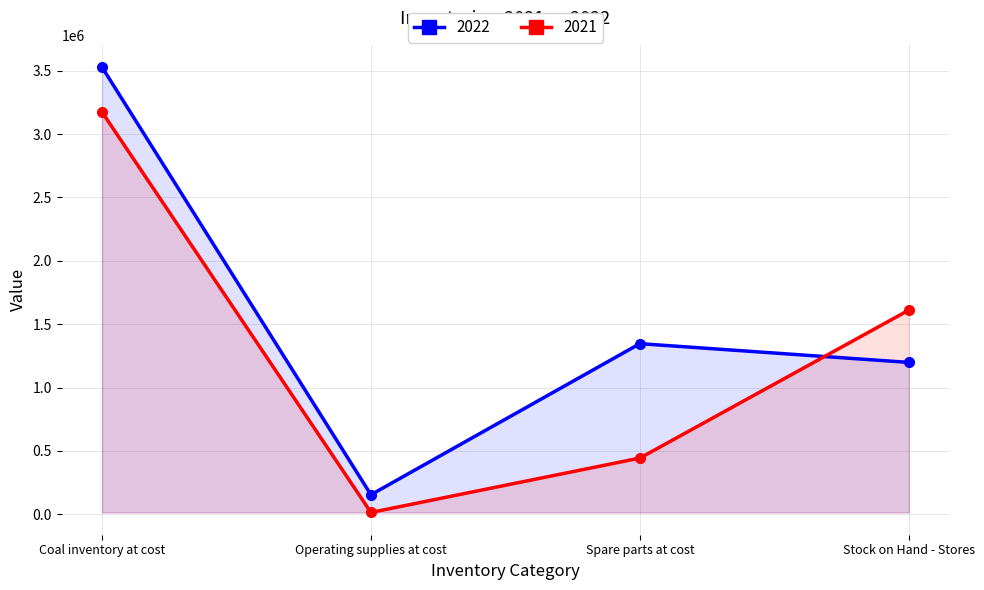

How many lines are shown in the chart?

2